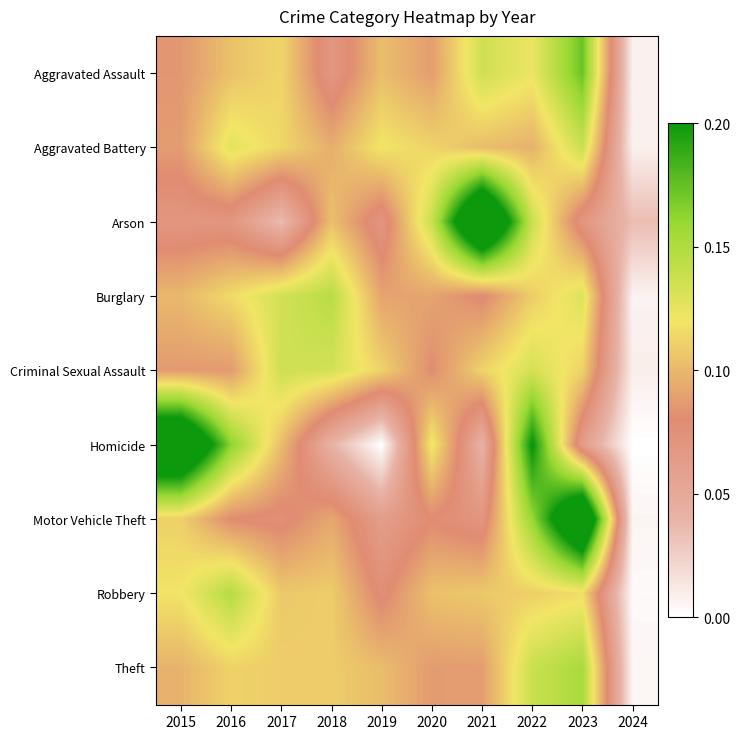

Reading left to right, what are all the values shown in this chart?

Aggravated Assault: 2015=0.1	2016=0.1	2017=0.1	2018=0.1	2019=0.1	2020=0.1	2021=0.1	2022=0.1	2023=0.2	2024=0.0
Aggravated Battery: 2015=0.1	2016=0.1	2017=0.1	2018=0.1	2019=0.1	2020=0.1	2021=0.1	2022=0.1	2023=0.1	2024=0.0
Arson: 2015=0.1	2016=0.1	2017=0.0	2018=0.1	2019=0.1	2020=0.1	2021=0.3	2022=0.1	2023=0.1	2024=0.0
Burglary: 2015=0.1	2016=0.1	2017=0.1	2018=0.1	2019=0.1	2020=0.1	2021=0.1	2022=0.1	2023=0.1	2024=0.0
Criminal Sexual Assault: 2015=0.1	2016=0.1	2017=0.1	2018=0.1	2019=0.1	2020=0.1	2021=0.1	2022=0.1	2023=0.1	2024=0.0
Homicide: 2015=0.3	2016=0.2	2017=0.1	2018=0.0	2019=0.0	2020=0.1	2021=0.0	2022=0.2	2023=0.1	2024=0.0
Motor Vehicle Theft: 2015=0.1	2016=0.1	2017=0.1	2018=0.1	2019=0.1	2020=0.1	2021=0.1	2022=0.2	2023=0.3	2024=0.0
Robbery: 2015=0.1	2016=0.1	2017=0.1	2018=0.1	2019=0.1	2020=0.1	2021=0.1	2022=0.1	2023=0.1	2024=0.0
Theft: 2015=0.1	2016=0.1	2017=0.1	2018=0.1	2019=0.1	2020=0.1	2021=0.1	2022=0.1	2023=0.2	2024=0.0